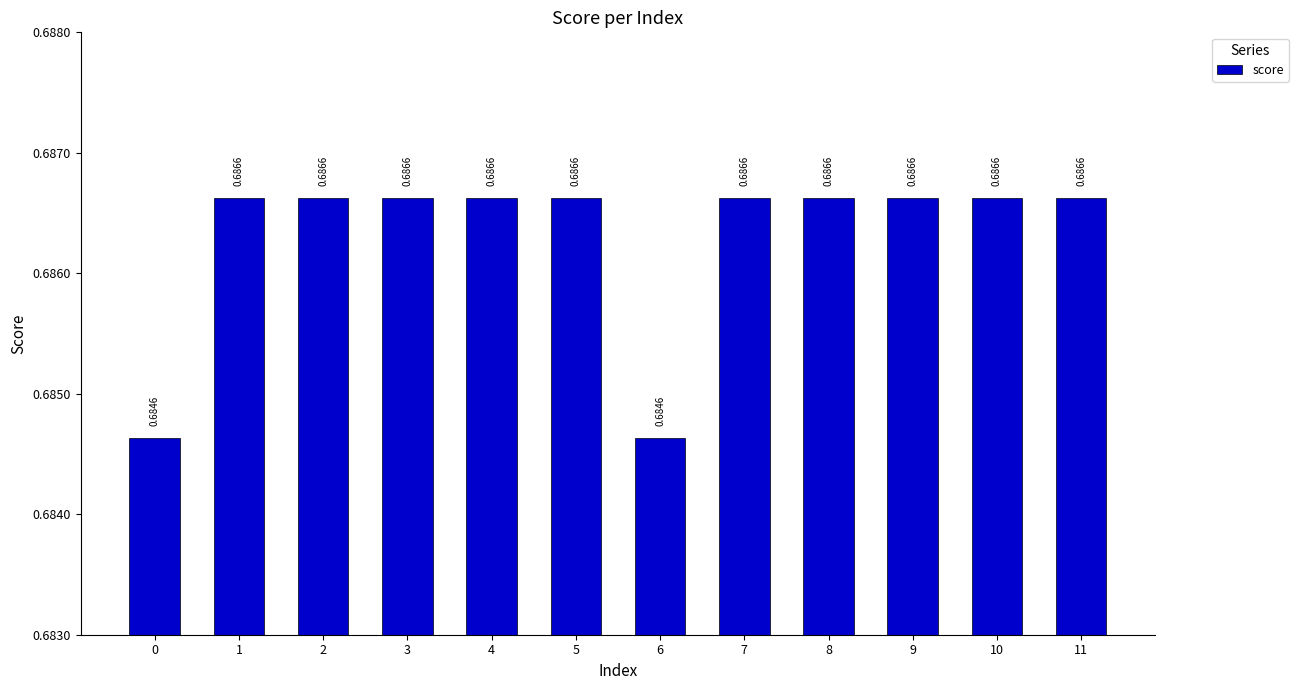

Count the number of data series in this chart.

1